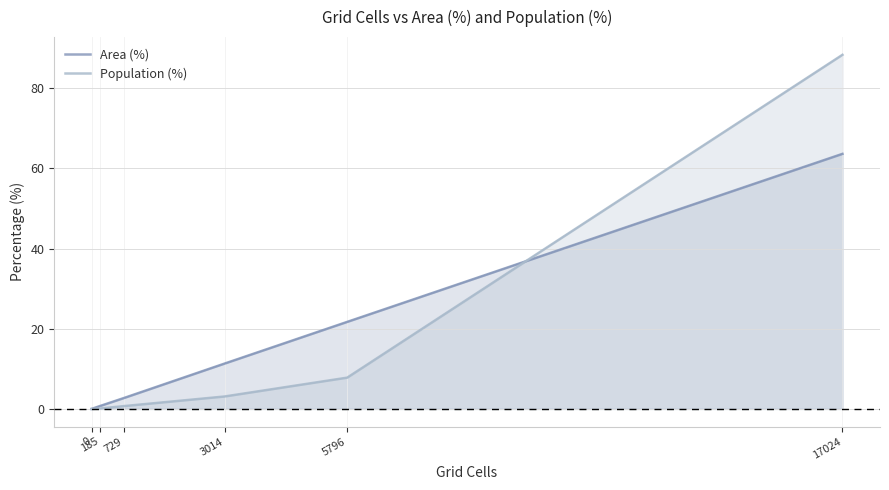

What is the sum of all Area (%) values?

100.0